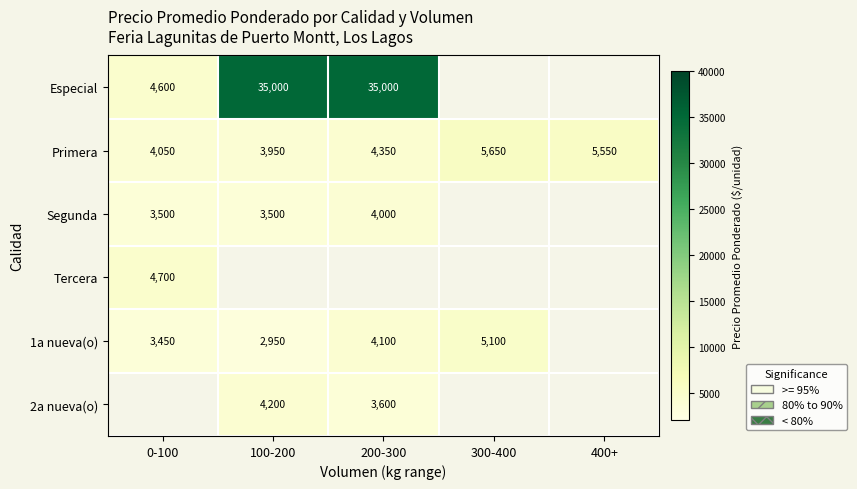

The value of Segunda at 0-100 is 1338. True or false?

False